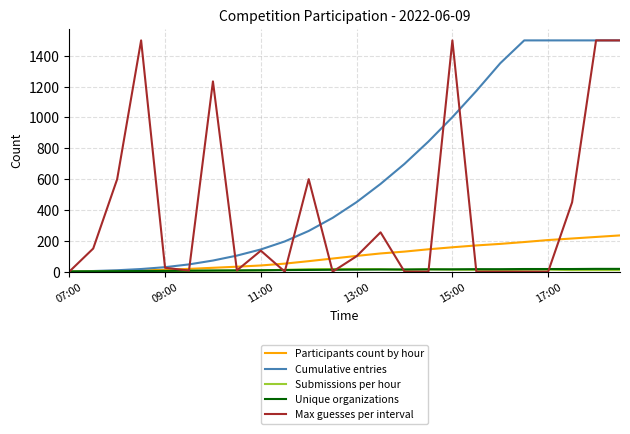

True or false: Max guesses per interval has more than 0 interior local peaks.

True